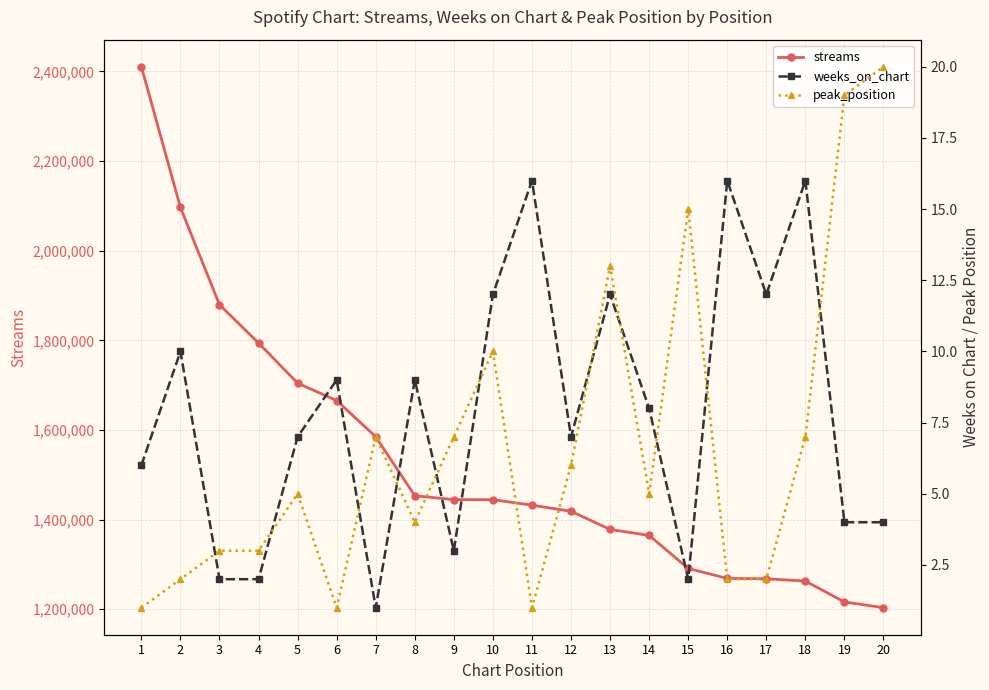

True or false: peak_position and streams intersect in this chart.

False